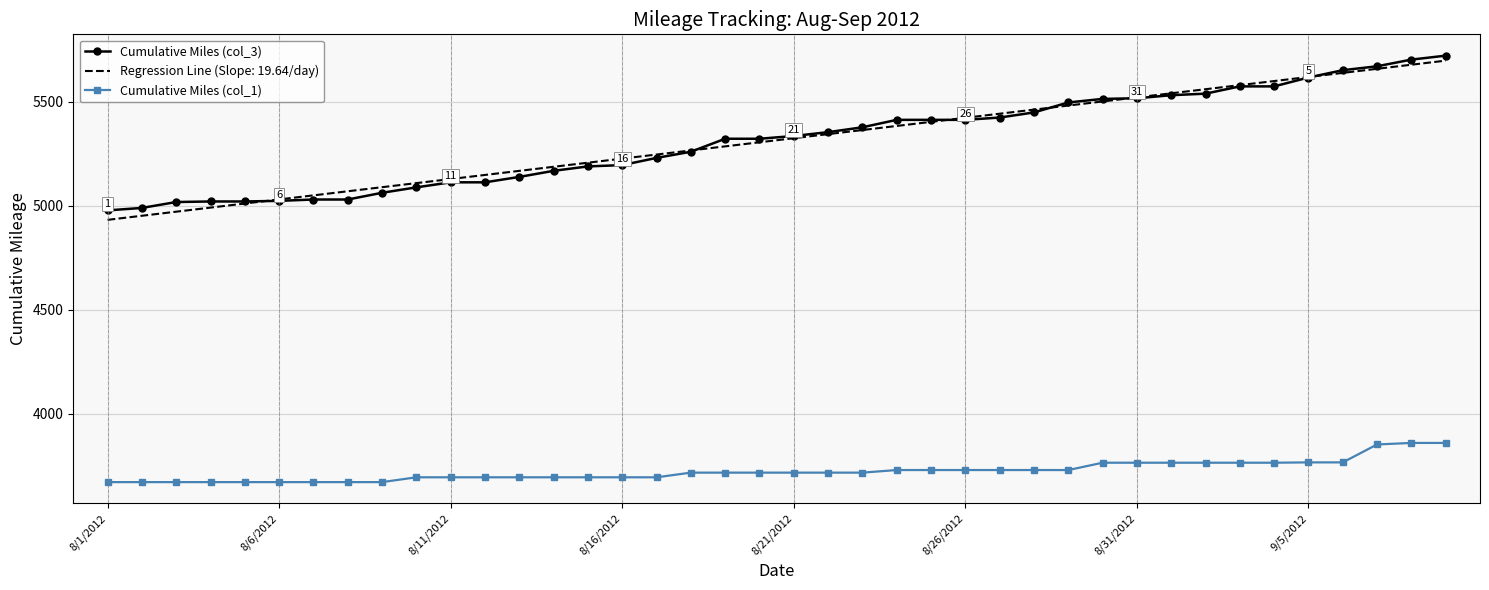

True or false: Cumulative Miles (col_1) and Cumulative Miles (col_3) intersect in this chart.

False